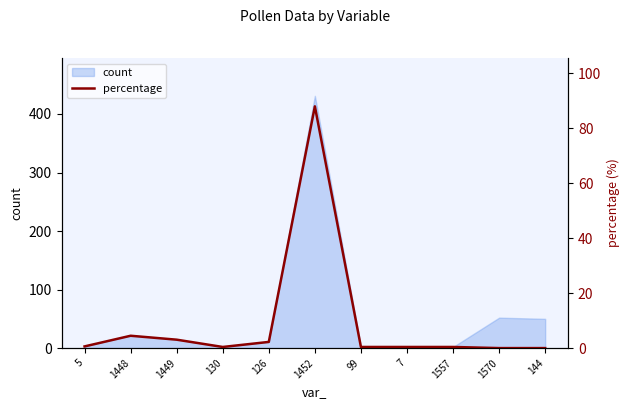

Count the number of categories in the chart.

11